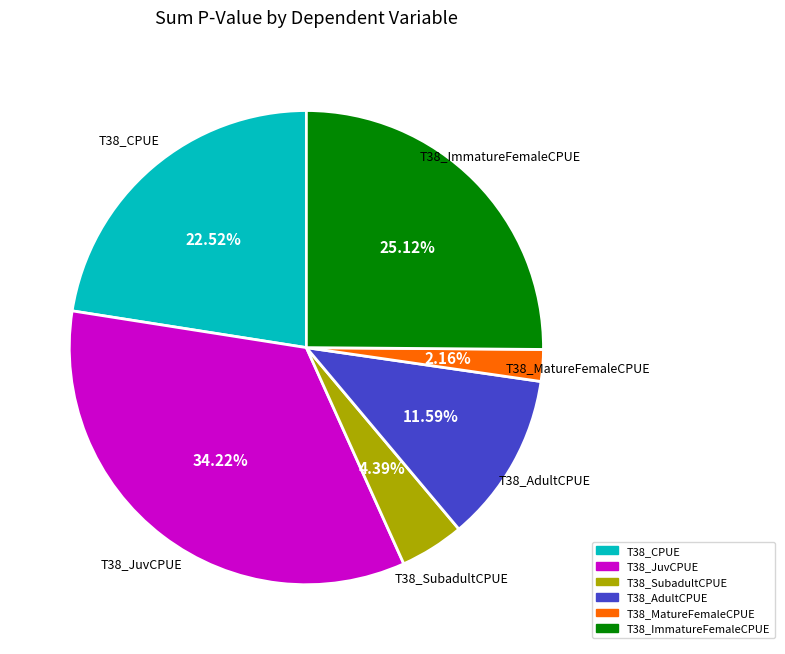

What is the ratio of the value at T38_AdultCPUE to the value at T38_JuvCPUE?

0.3